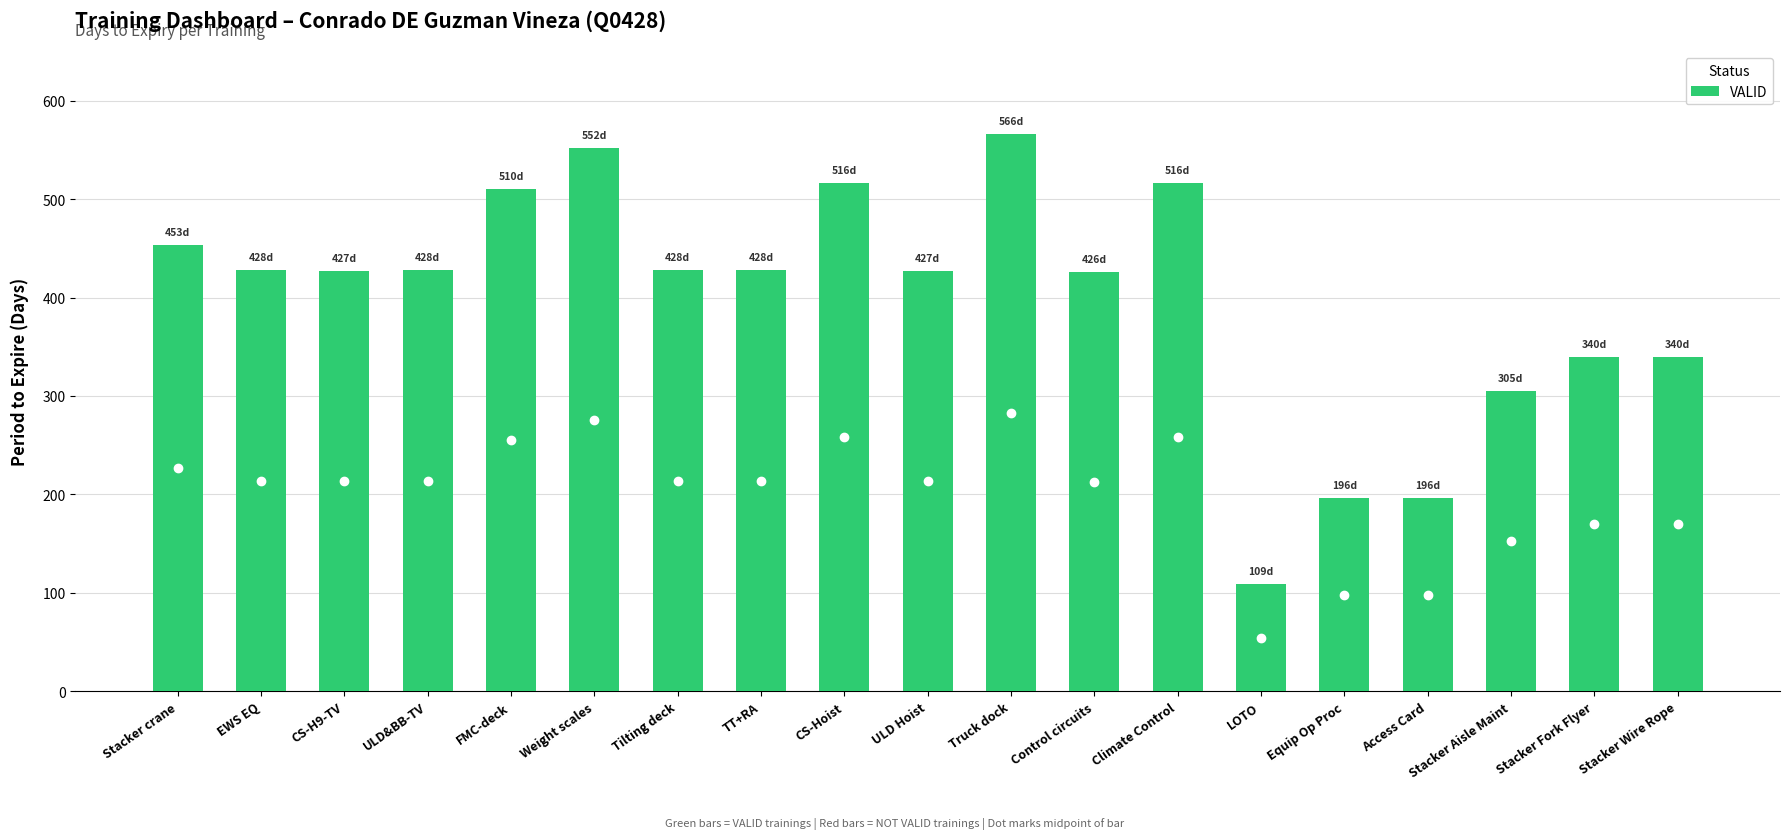

Are the bars grouped side by side (vs. stacked)?

No